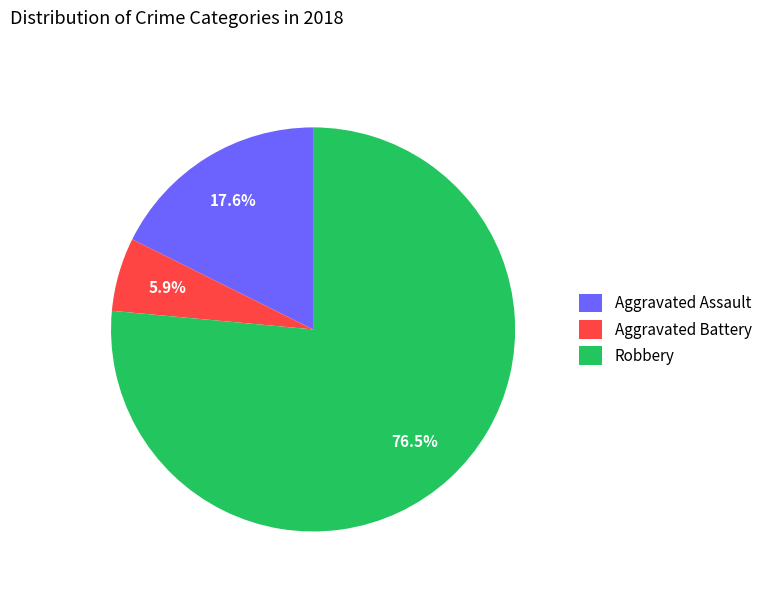

Combined, what portion of the pie is Aggravated Battery and Robbery?

82.4%